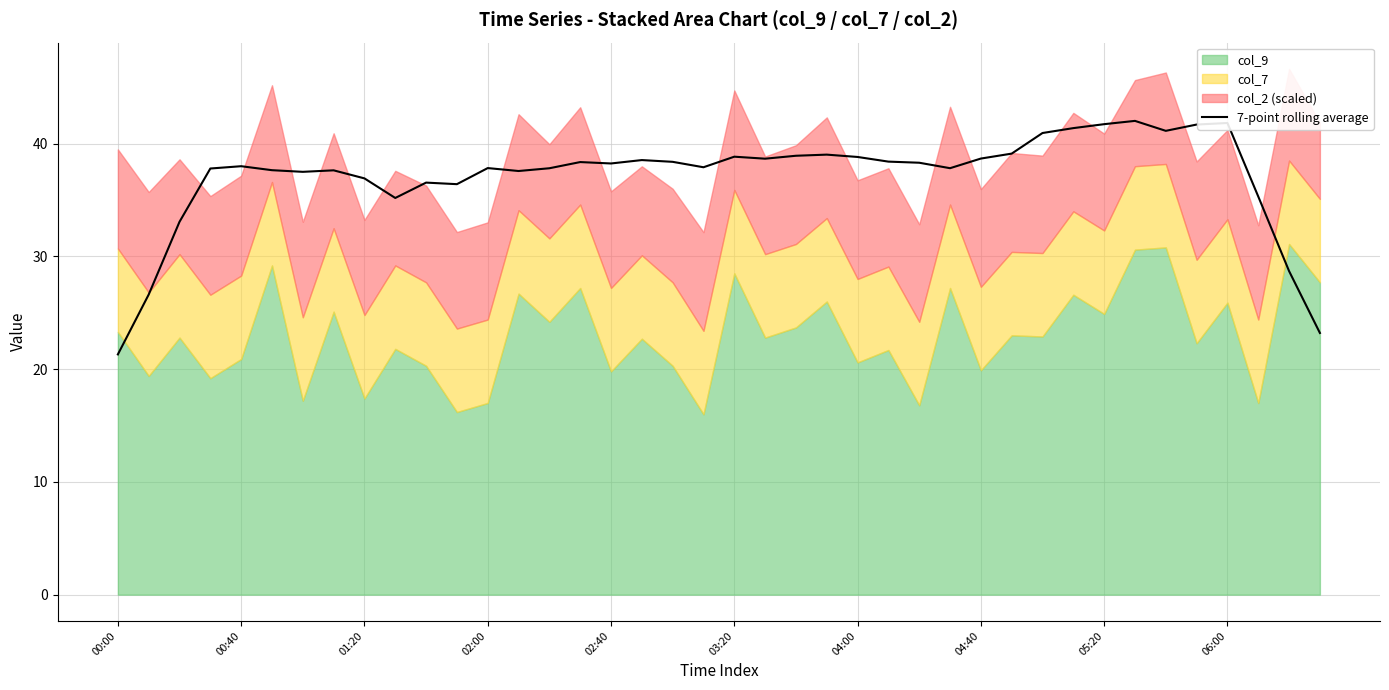

The 7-point rolling average series shows 56.5 at 04:40. True or false?

False